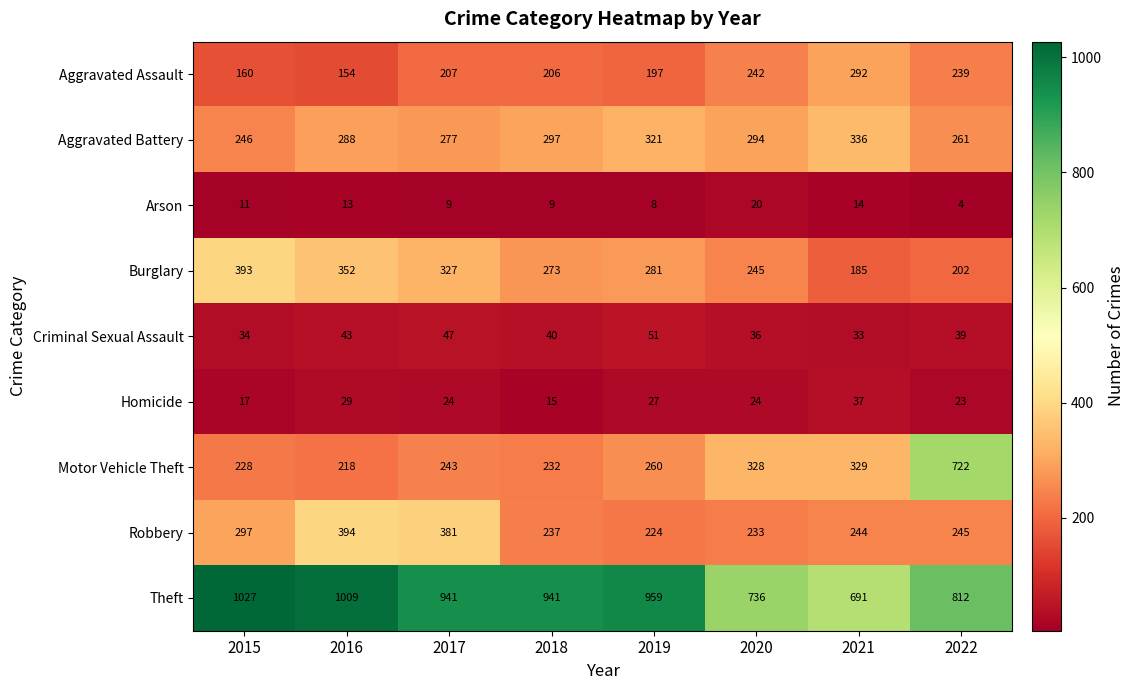

Which series has the largest total across all categories?

Theft